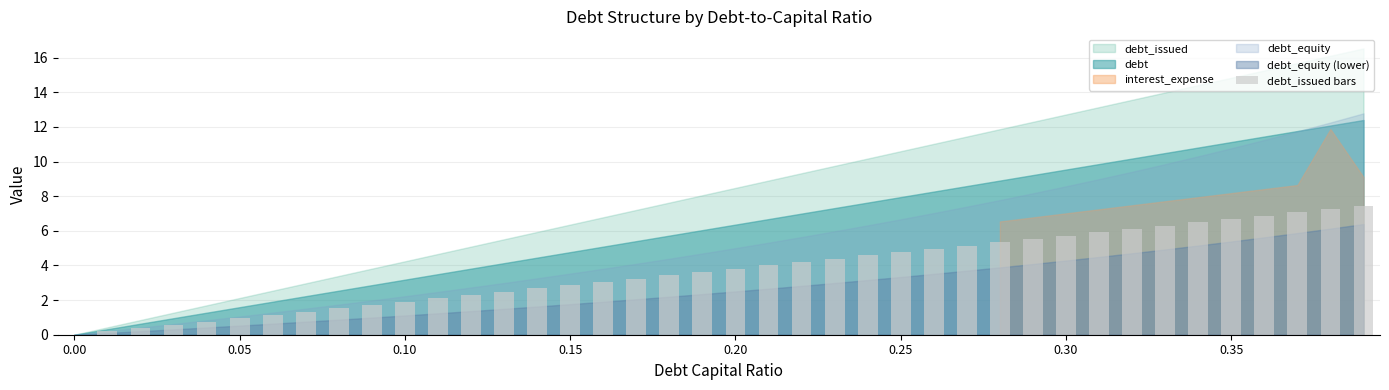

What is the sum of all values?

148.8